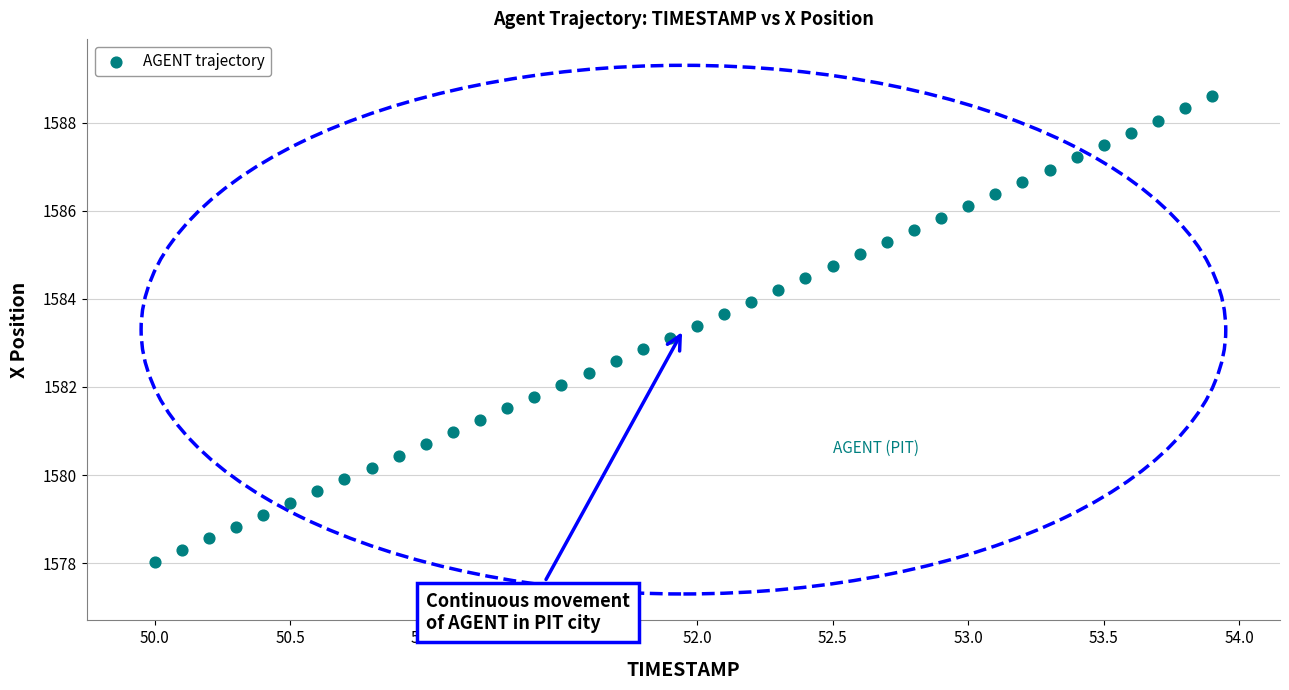

What is the range of Y values (max minus min)?

10.6